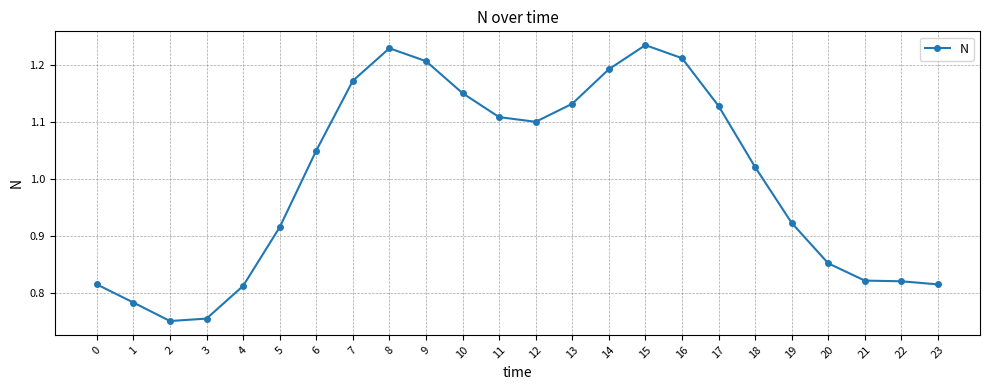

True or false: the data shows 1.5 at 5.

False